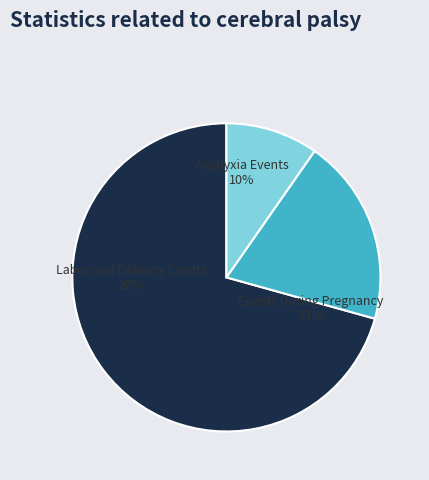

The Row 5 slice represents 1% of the pie. True or false?

False